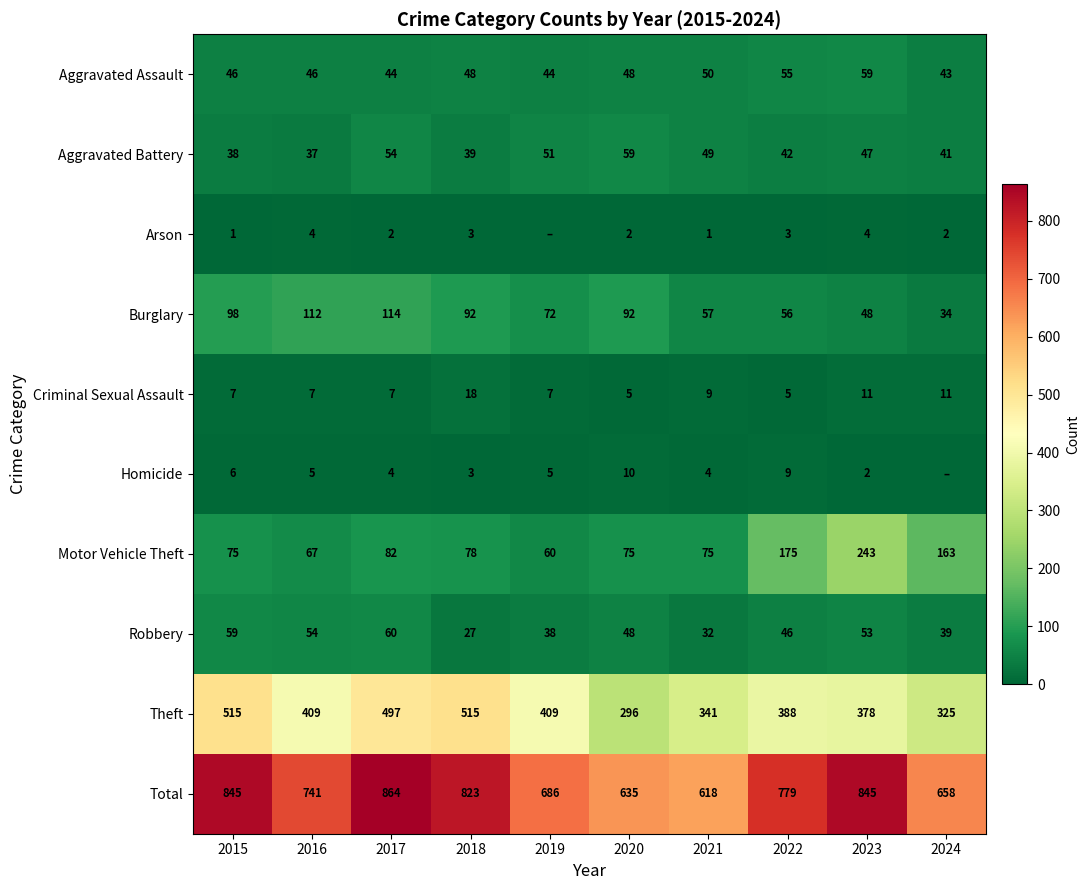

True or false: Motor Vehicle Theft has a value of 18 at 2015.

False